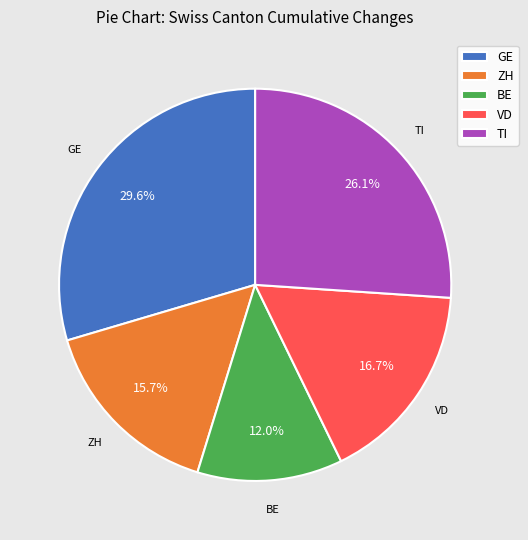

Does VD account for over 50% of the chart?

No